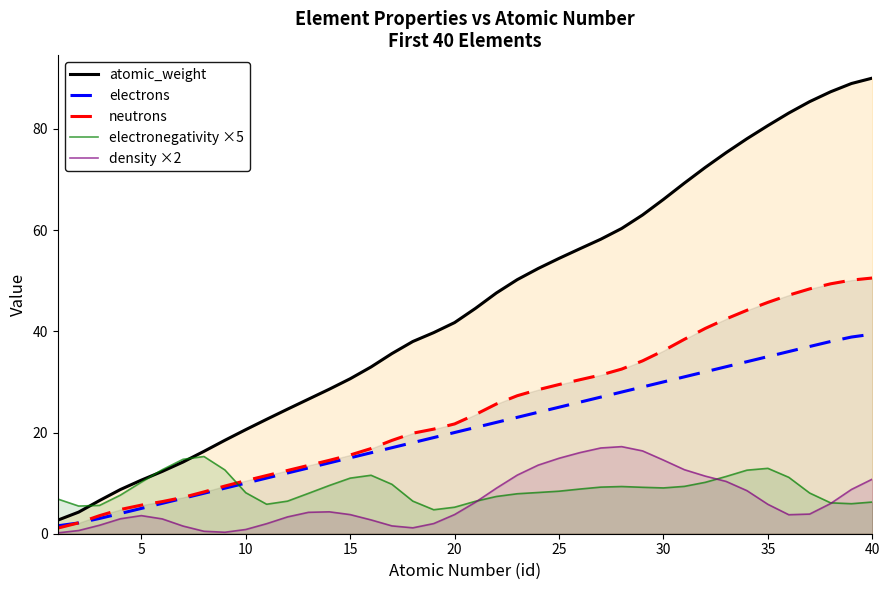

True or false: atomic_weight has a value of 17.0 at 25.

False